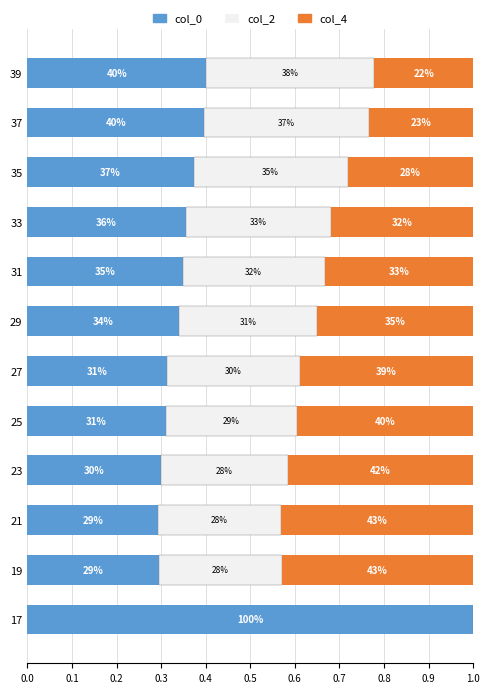

What are all the series names shown in the legend?

col_0, col_2, col_4